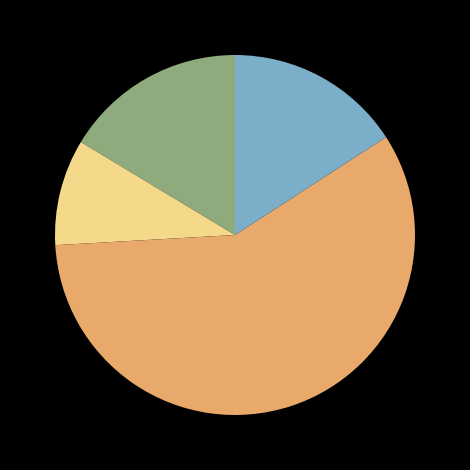

Is there a majority slice in this chart?

Yes